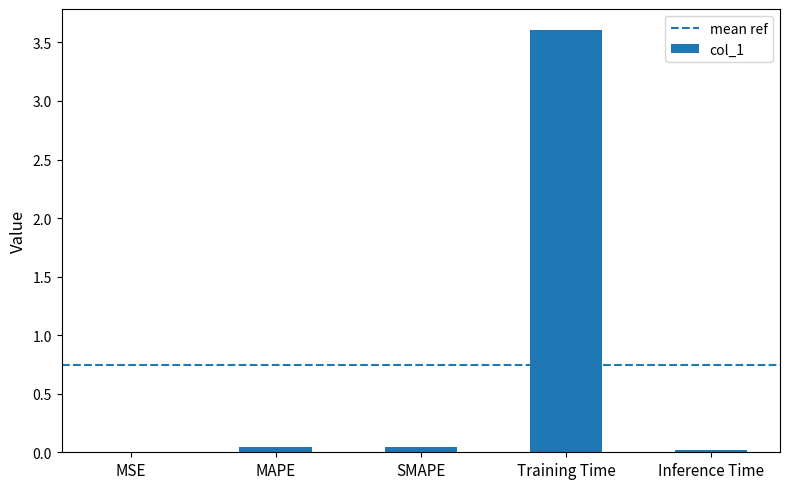

What is the approximate value at Training Time?

3.6